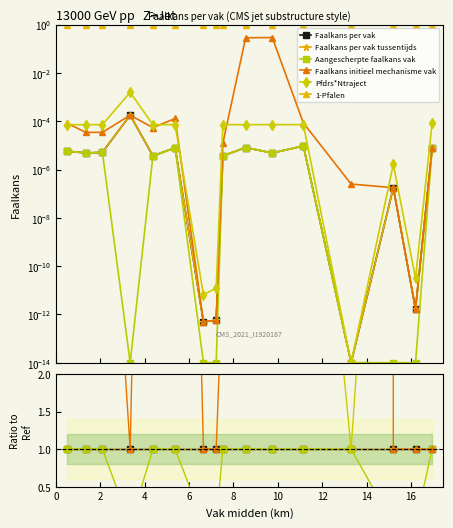

Which series ends up on top after the final intersection of Aangescherpte faalkans vak and Faalkans per vak tussentijds?

Aangescherpte faalkans vak